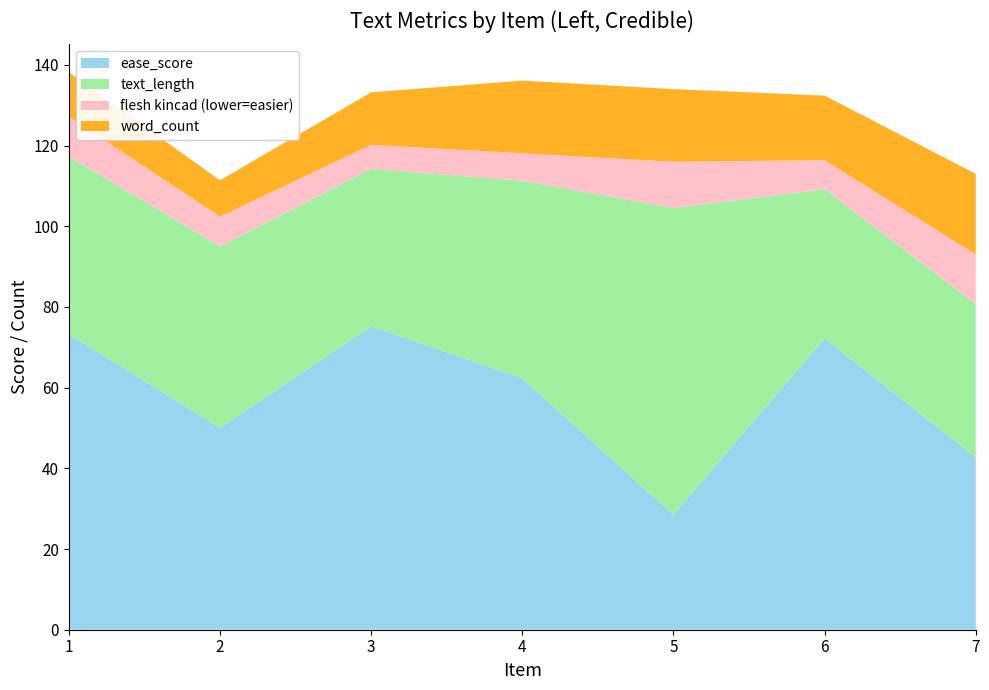

Reading left to right, transcribe all the data shown in this chart.

ease_score: 73.3	50.0	75.2	62.3	28.5	72.2	42.7
text_length: 44.0	45.0	39.0	49.0	76.0	37.0	38.0
flesh kincad (lower=easier): 9.9	7.4	6.0	6.8	11.5	7.2	12.3
word_count: 11.0	9.0	13.0	18.0	18.0	16.0	20.0